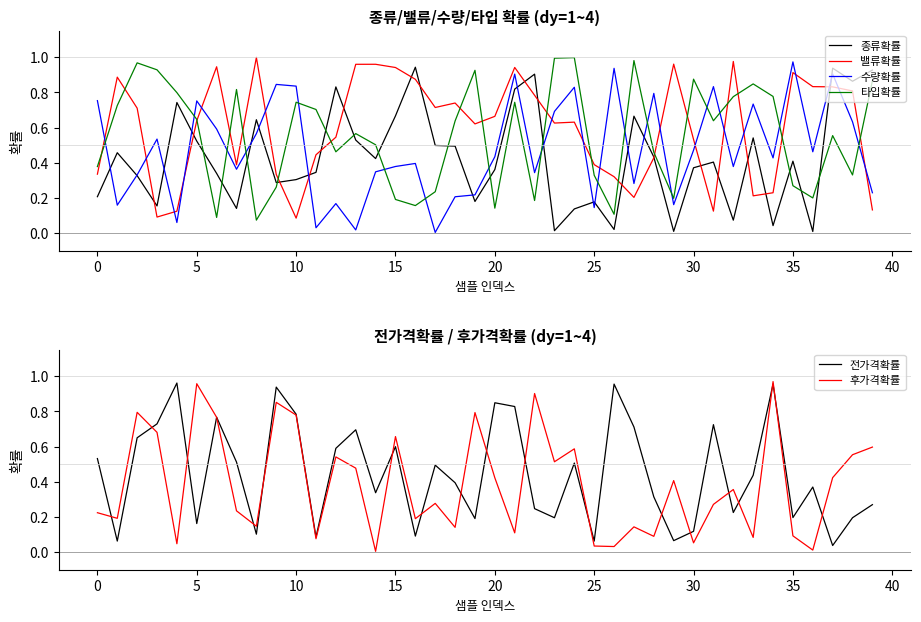

How many times do 수량확률 and 밸류확률 cross each other?

18